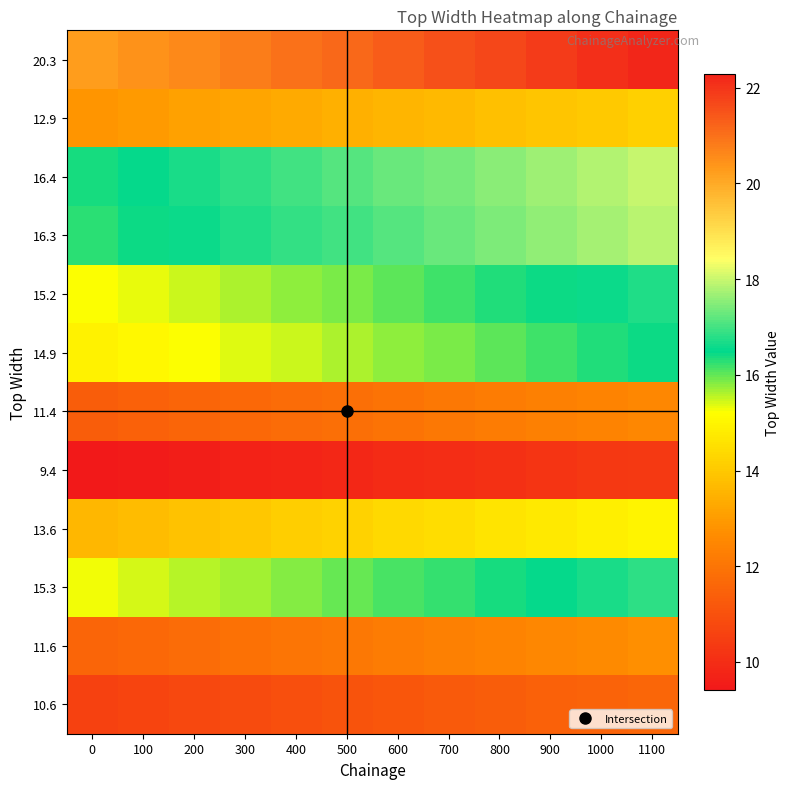

At which category is the sum across all series the highest?

1100